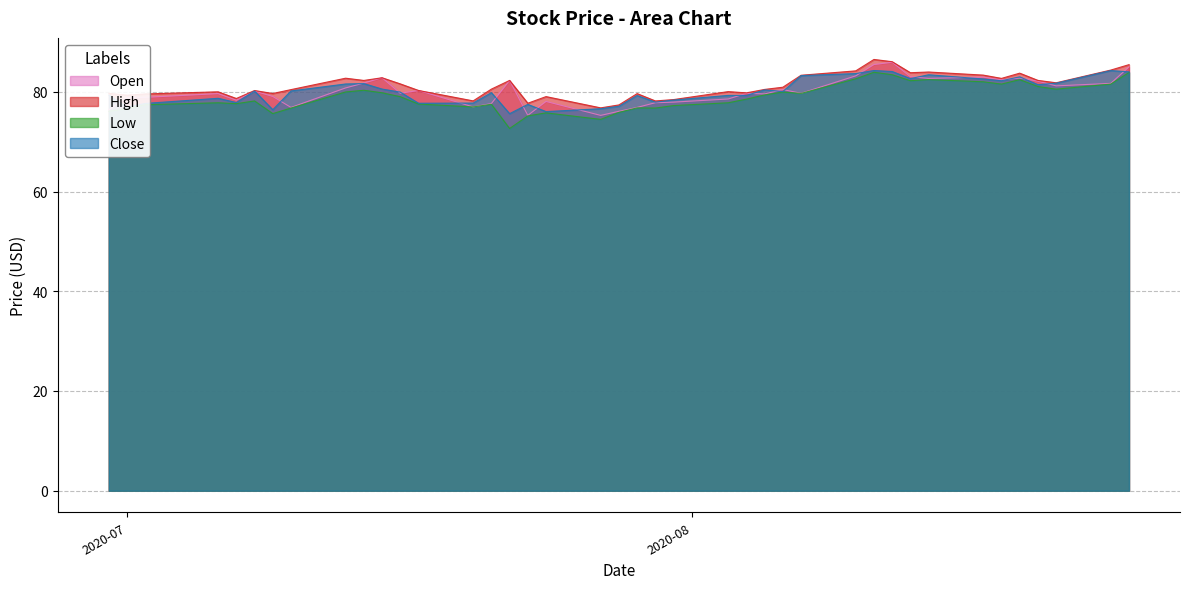

True or false: Low and High intersect in this chart.

False